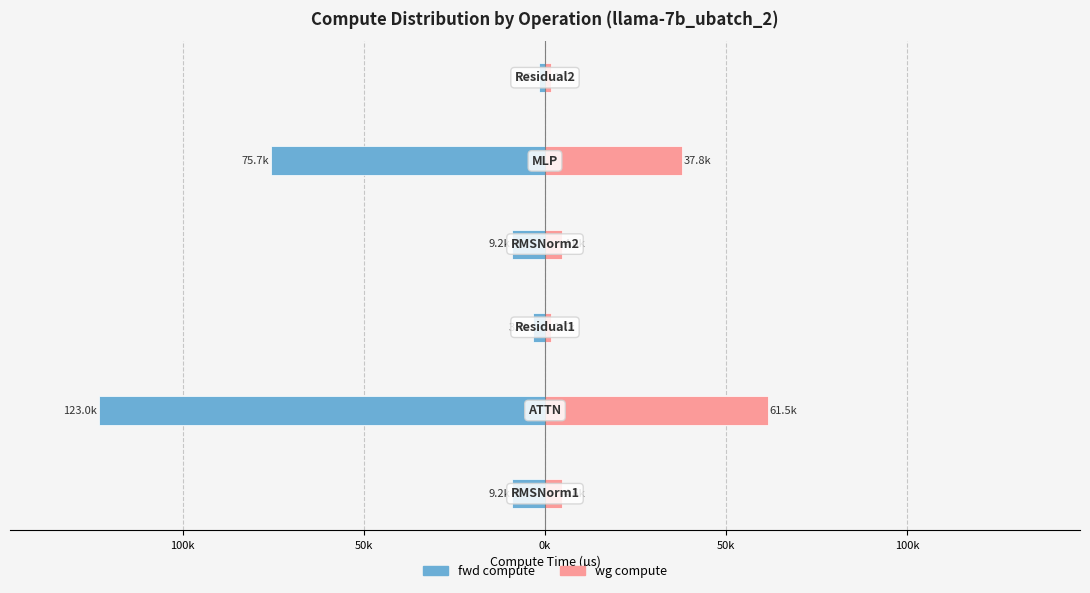

At 50k, list the series in order from smallest to largest.

fwd compute, wg compute